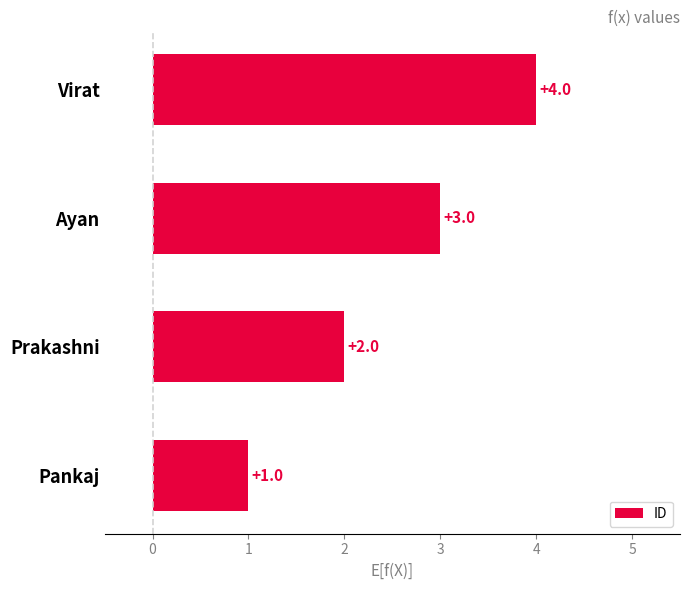

What is the approximate value at Ayan?

3